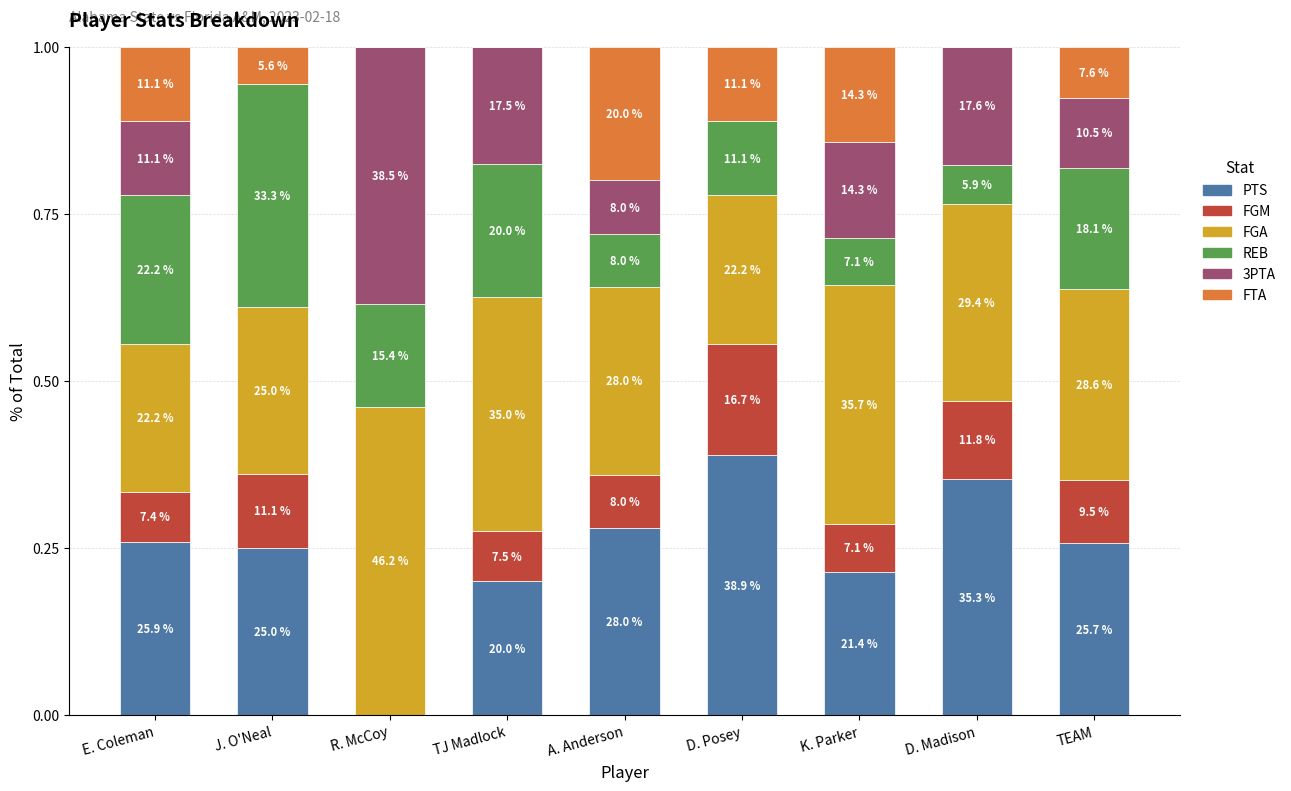

Between E. Coleman and TEAM, which series saw the biggest shift?

FGA